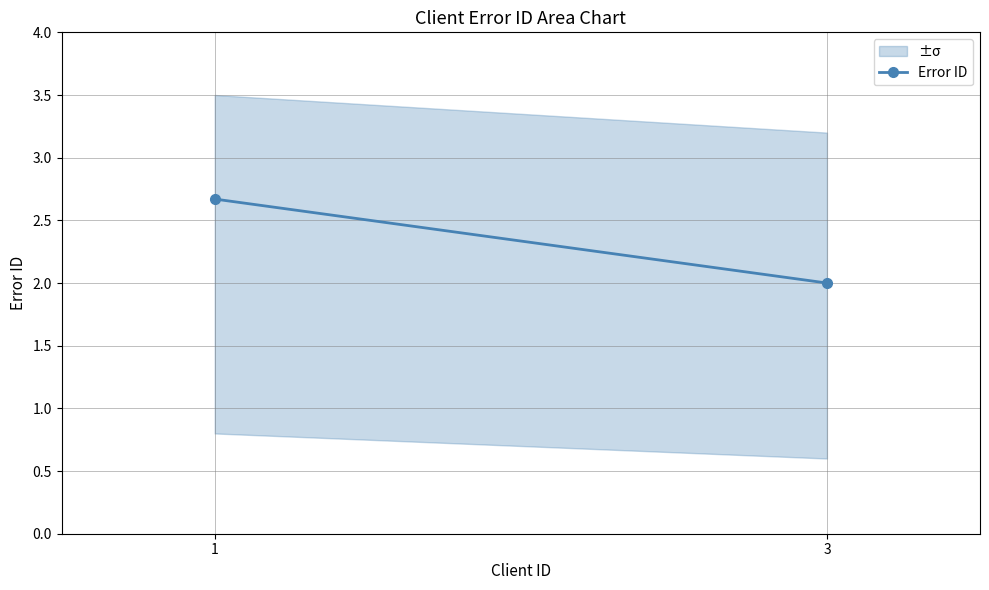

Is it true that the value at 1 is 2.7?

True